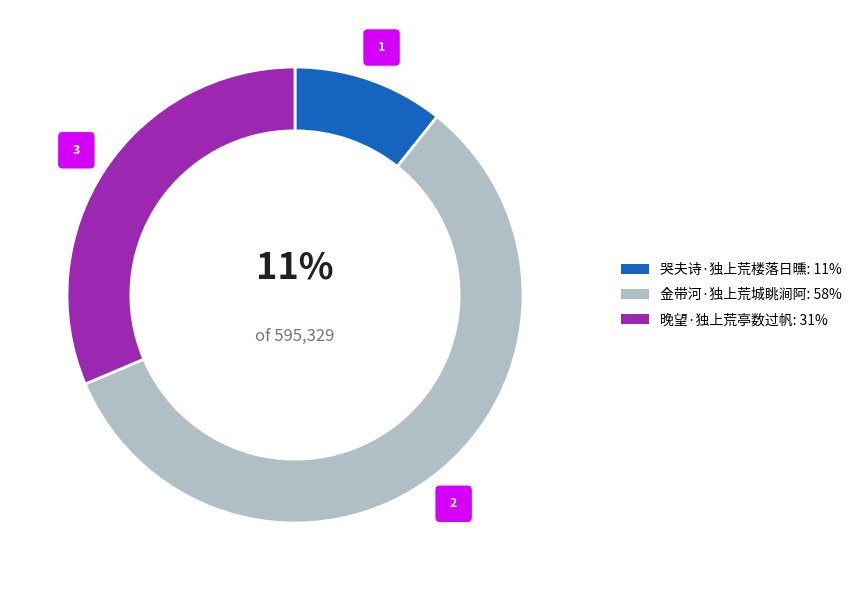

What percentage is the 哭夫诗·独上荒楼落日曛 slice, to the nearest percent?

11%